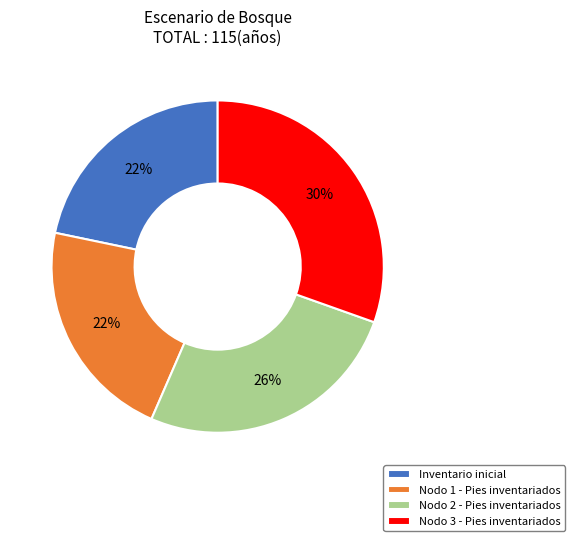

To the nearest percent, what is the average slice percentage?

25%